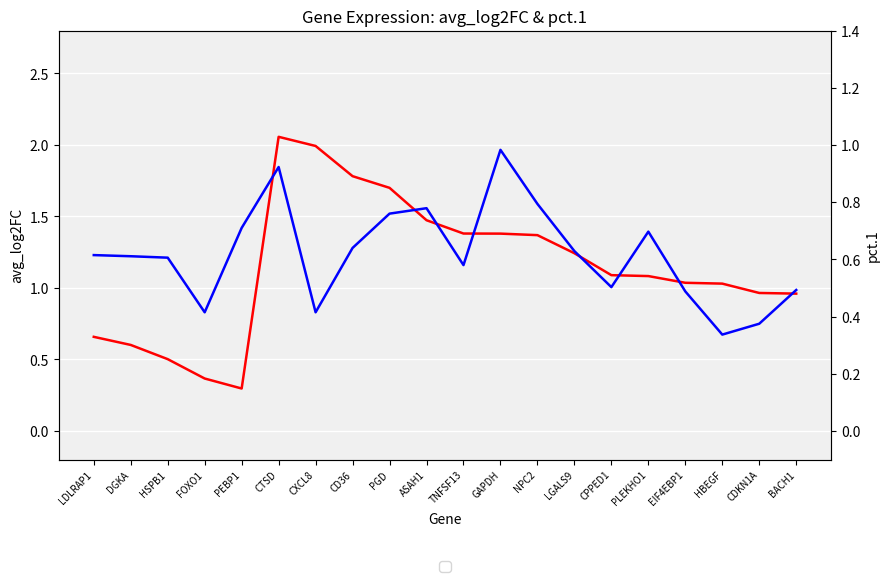

The avg_log2FC series shows 1.8 at GAPDH. True or false?

False